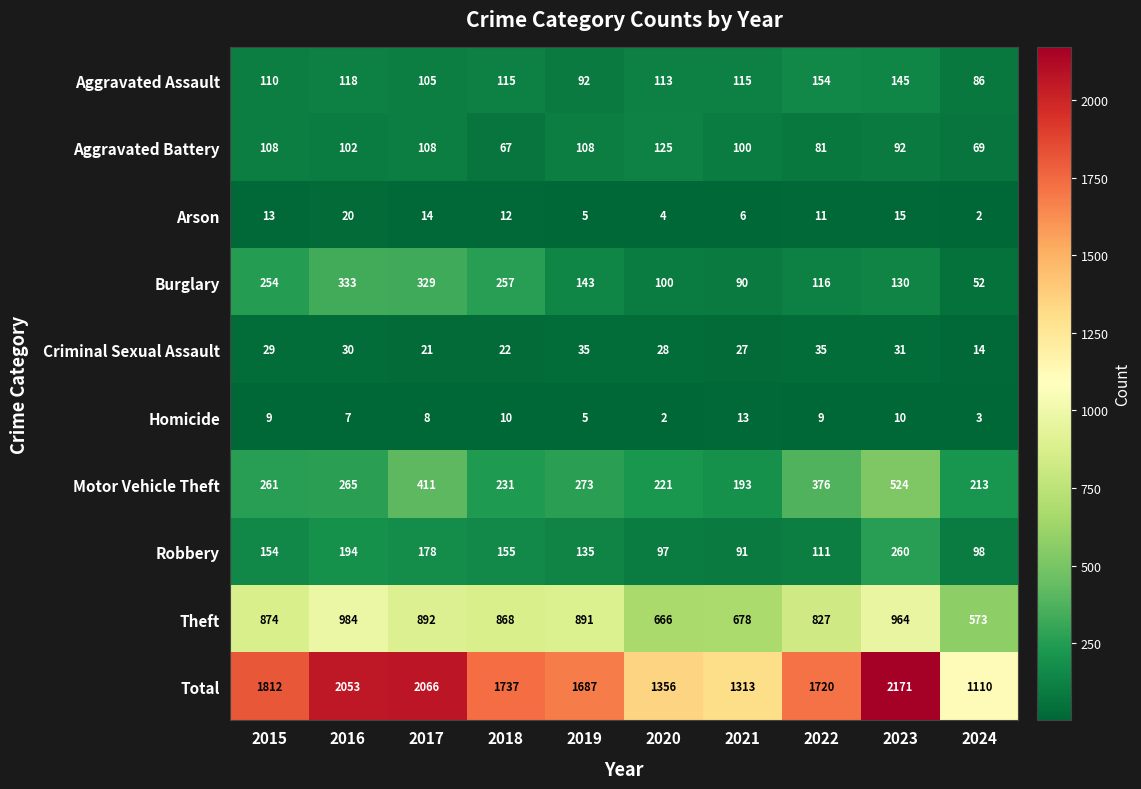

What is the sum of the Criminal Sexual Assault values at 2016 and 2023?

61